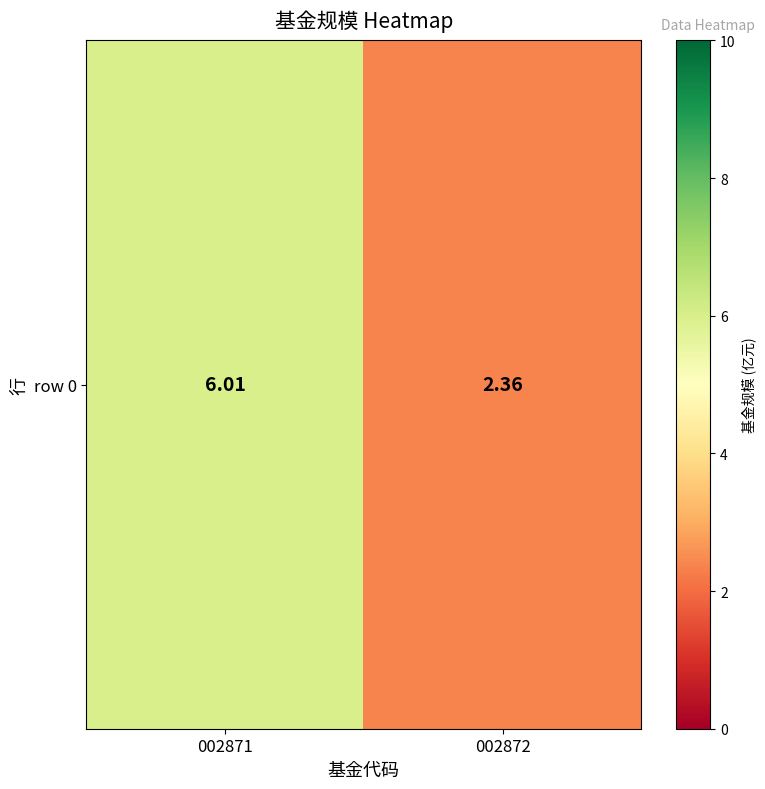

List the labels in order of value, largest first.

002871, 002872